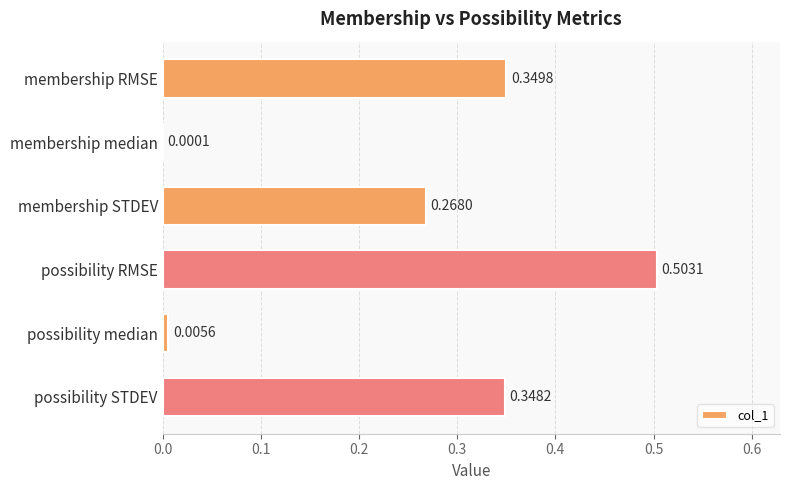

At which category does the chart reach its peak across all series?

possibility RMSE